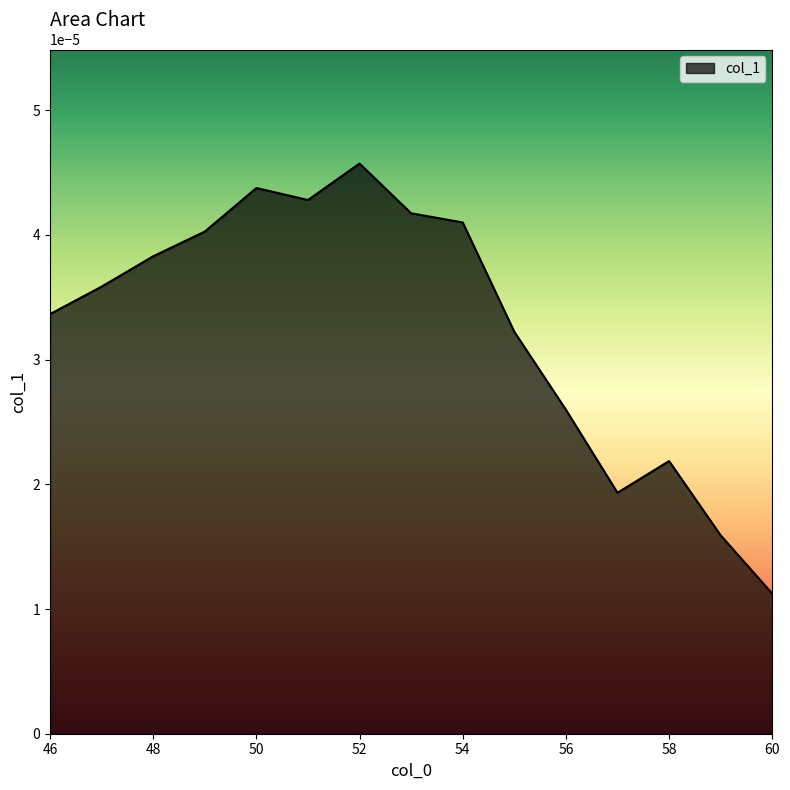

How many lines are shown in the chart?

1